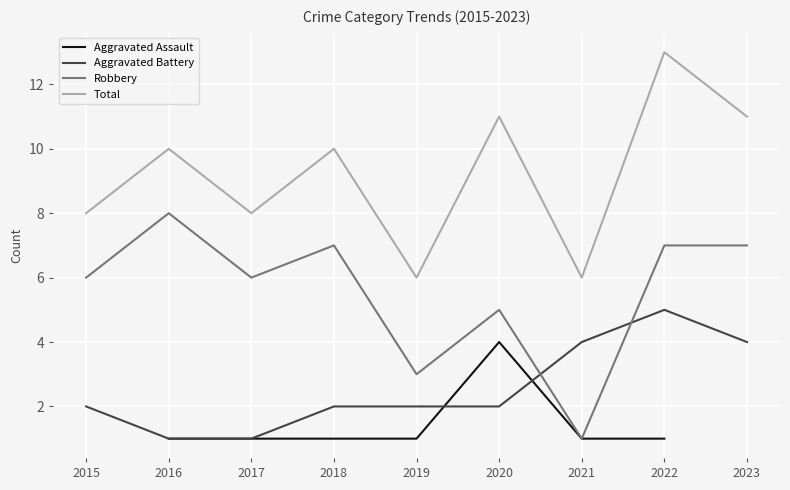

True or false: Aggravated Assault and Total cross at least once.

False